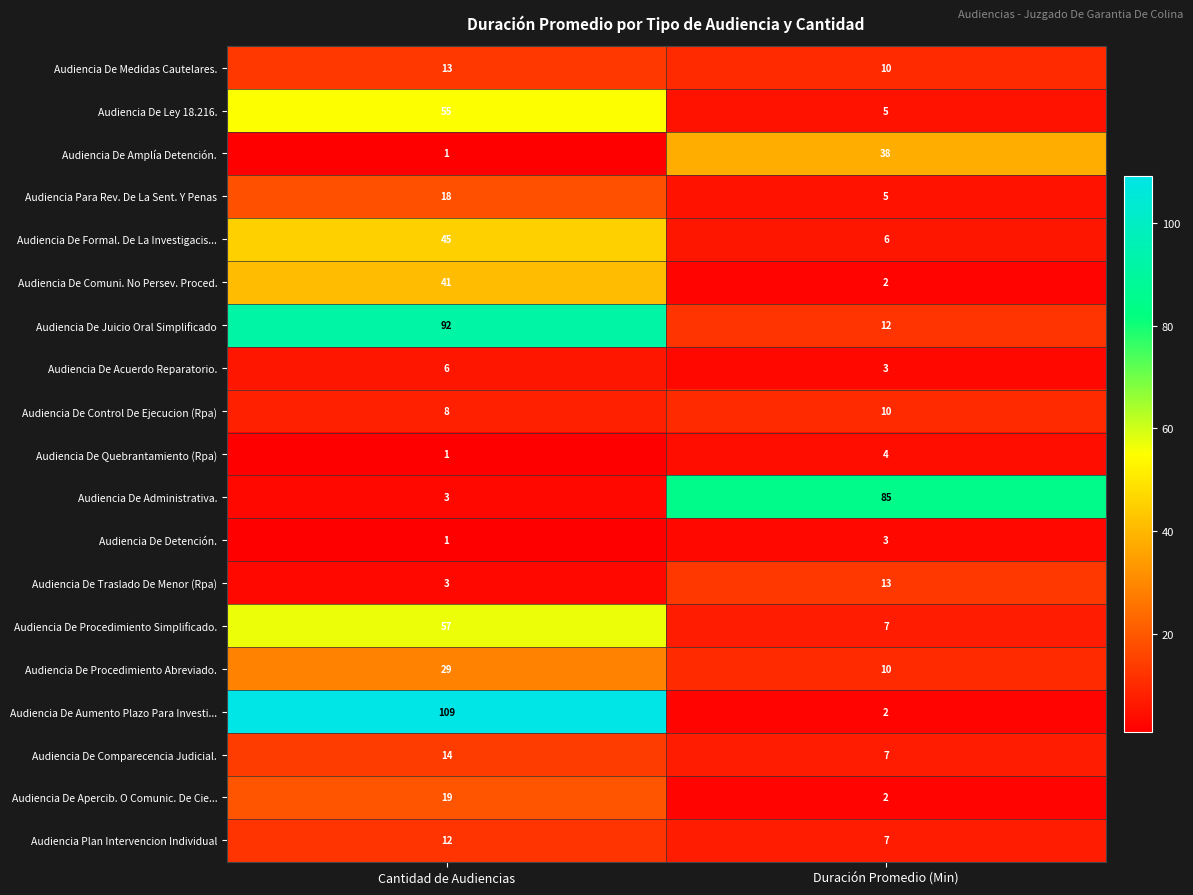

Rank the categories by Audiencia De Apercib. O Comunic. De Cie... value from highest to lowest.

Cantidad de Audiencias, Duración Promedio (Min)